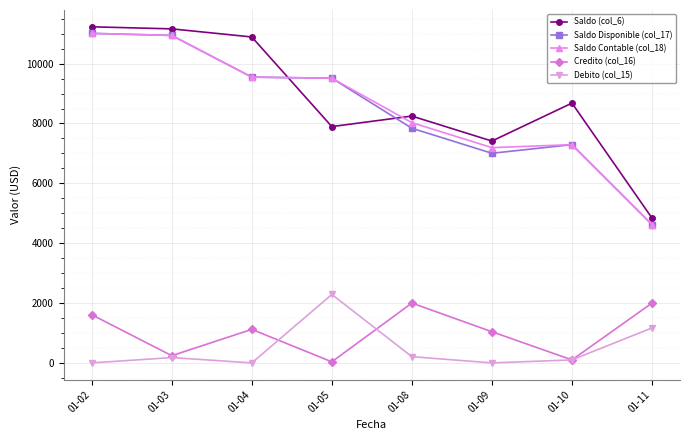

At how many categories does at least one series exceed 10139?

3